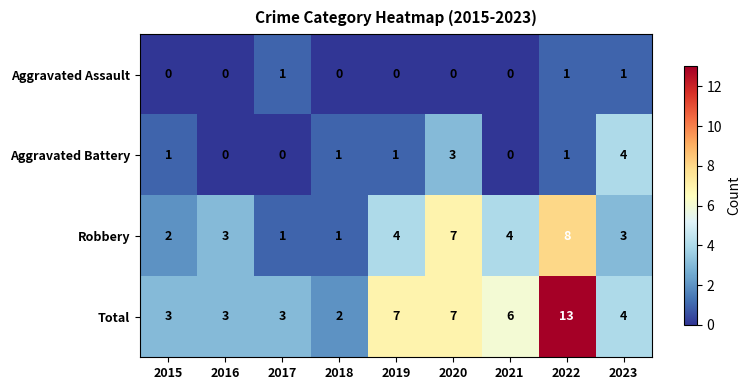

What is the difference between the maximum and minimum values in the Total series?

11